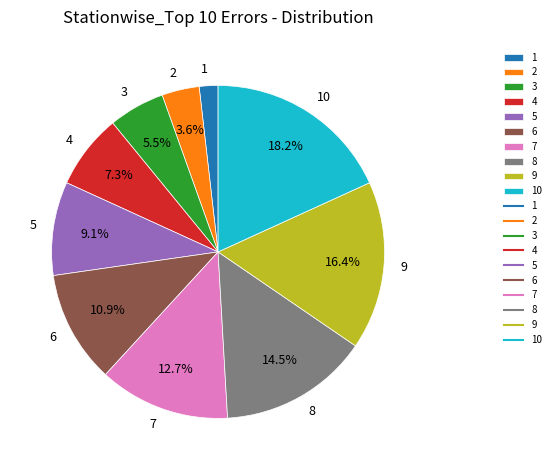

Which category has the smallest portion of the pie?

1